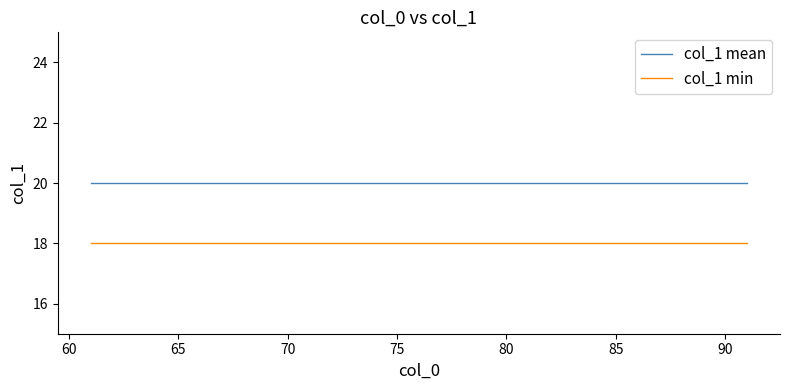

Which series has the largest total across all categories?

col_1 mean